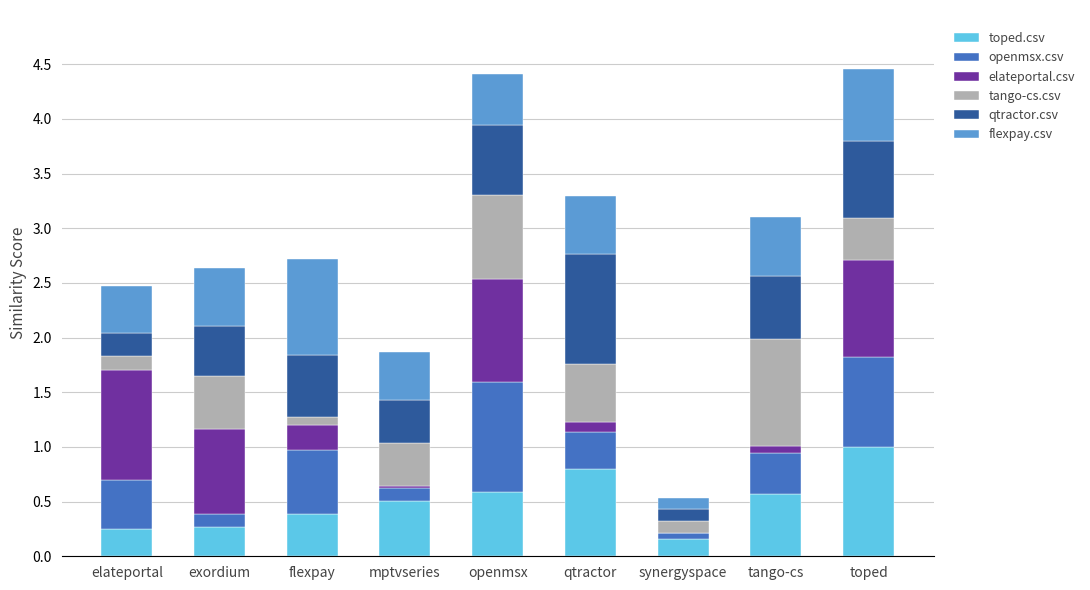

What is the total value across all series at toped?

4.5